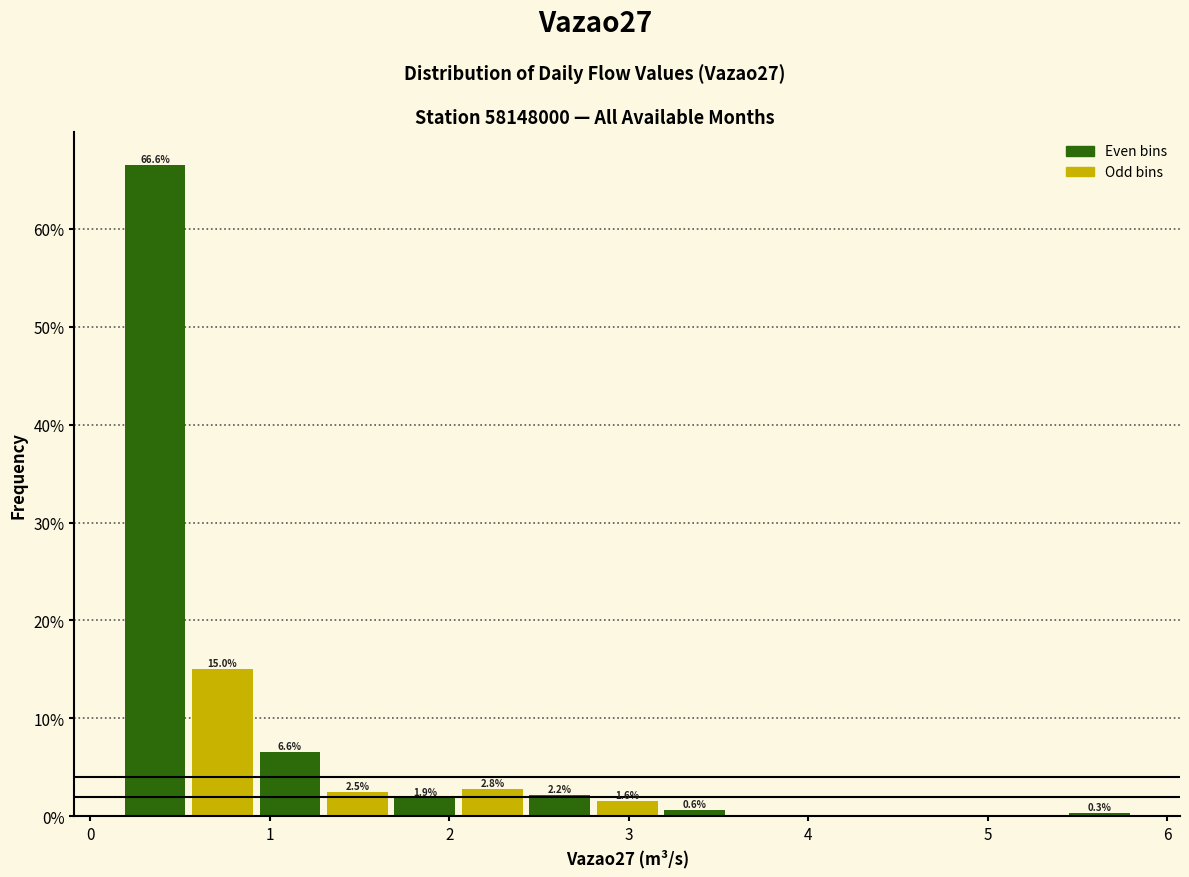

Around what value on the x-axis is the tallest bar? Give the approximate position of its centre, as read against the axis.

0.4